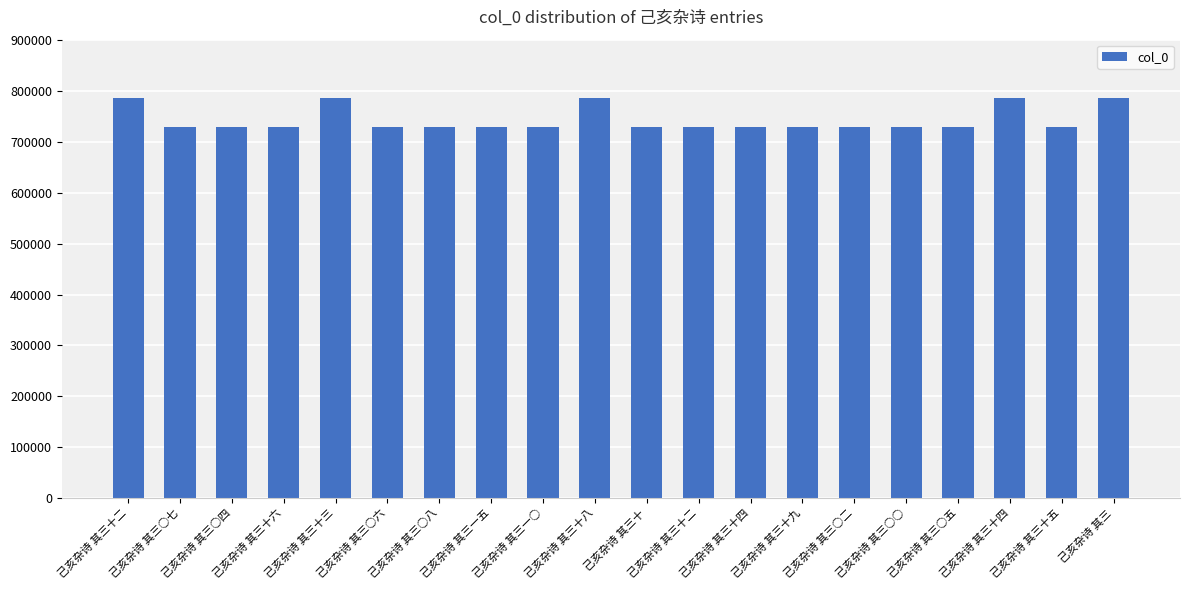

Between 己亥杂诗 其三十 and 己亥杂诗 其三十二, which is larger?

己亥杂诗 其三十二